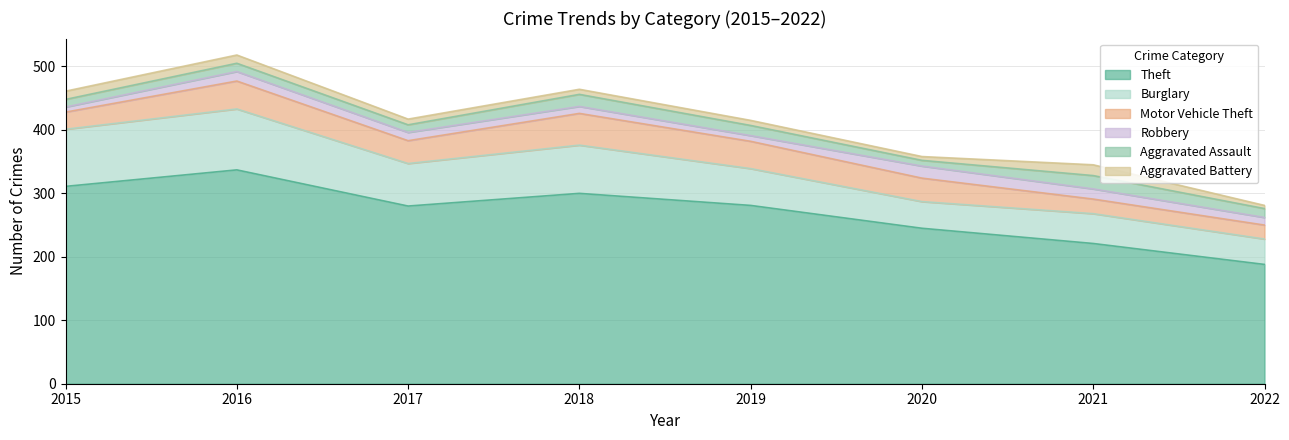

What is the minimum value shown in the chart?

5